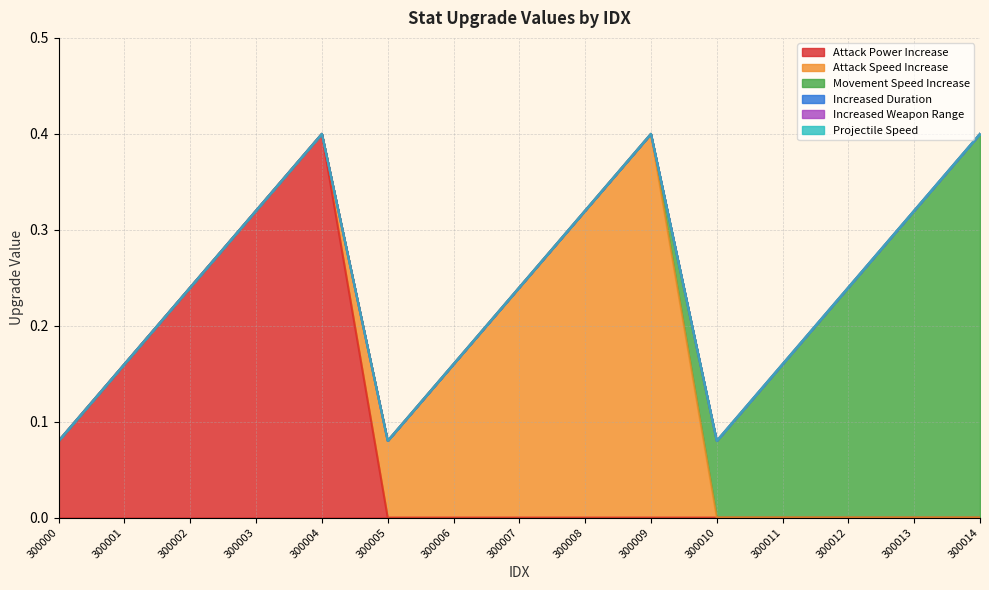

Does the chart display data point markers on the line(s)?

No